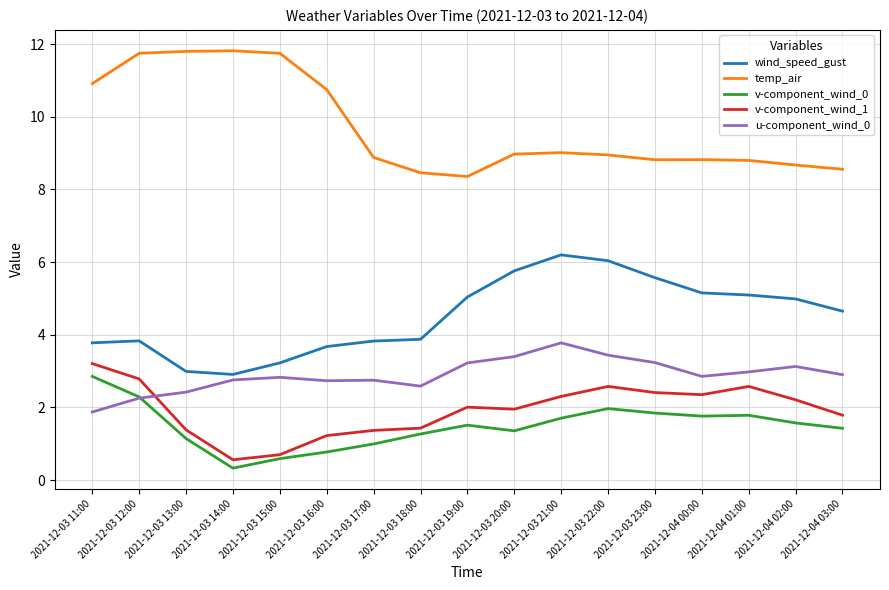

Rank the series at 2021-12-03 19:00 from highest to lowest value.

temp_air, wind_speed_gust, u-component_wind_0, v-component_wind_1, v-component_wind_0